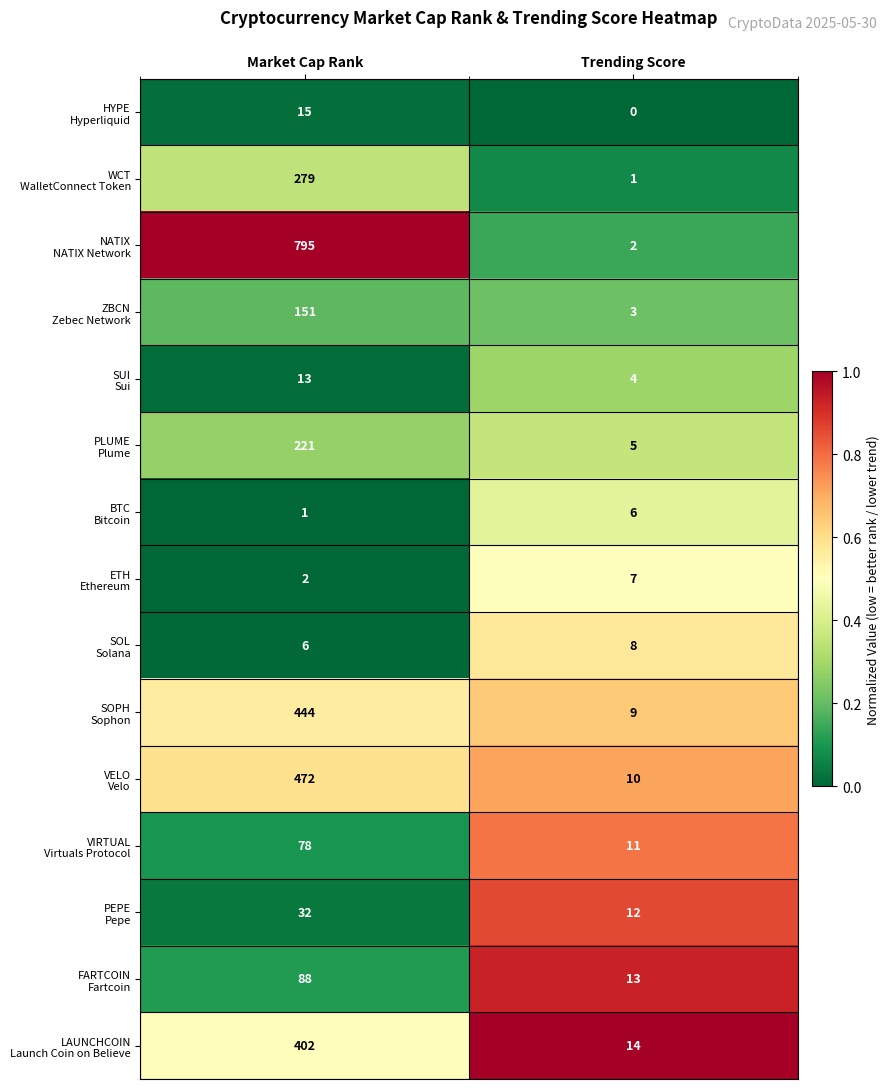

What is the spread (max minus min) of values at Market Cap Rank?

794